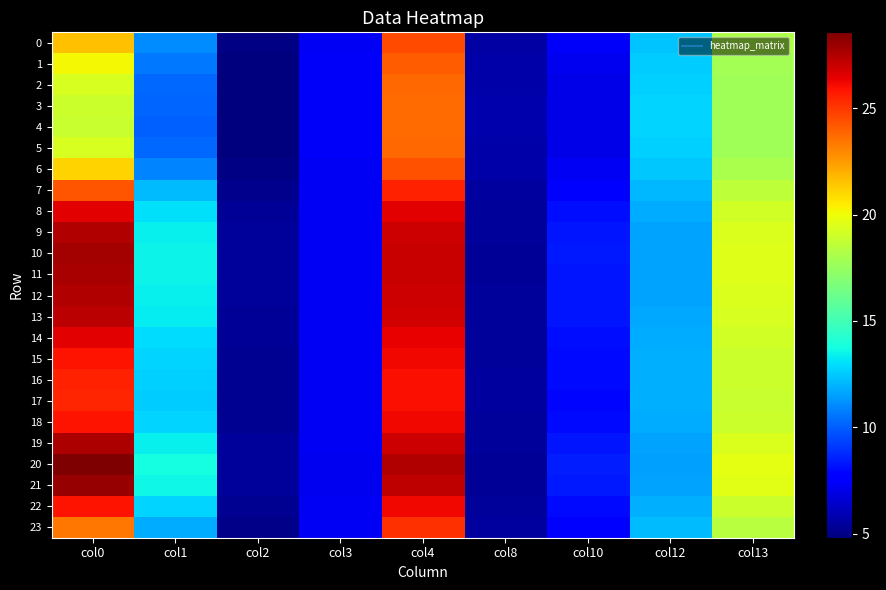

Rank the series at col0 from highest to lowest value.

20, 21, 10, 11, 19, 12, 9, 13, 8, 14, 18, 22, 15, 16, 17, 7, 23, 0, 6, 1, 2, 5, 3, 4